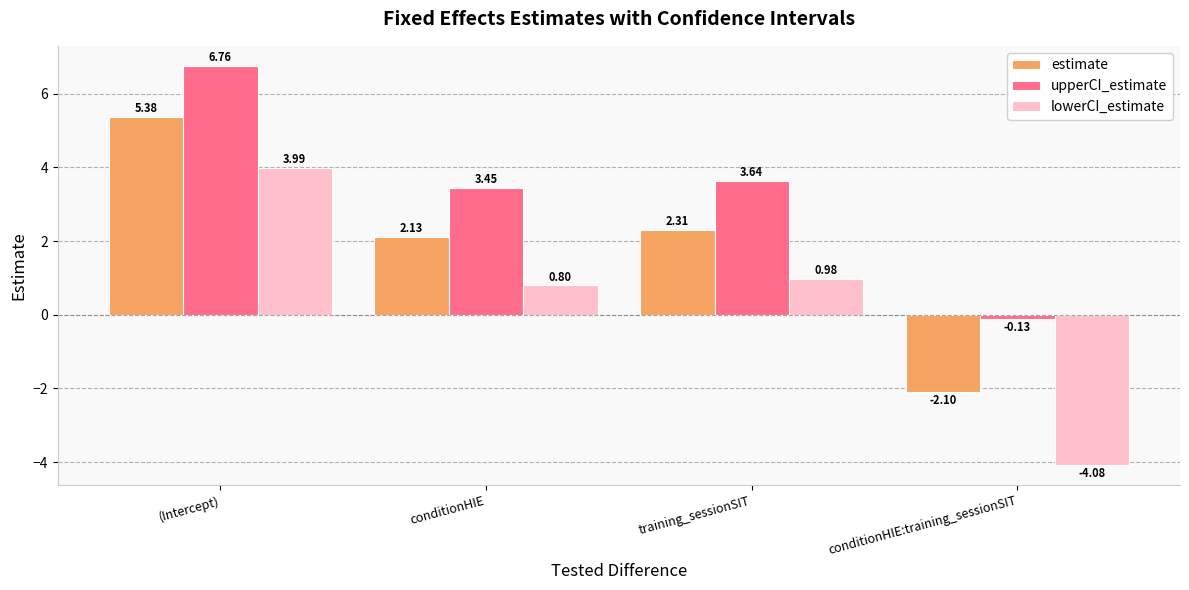

What is the label of the 4th bar from the left?

conditionHIE:training_sessionSIT